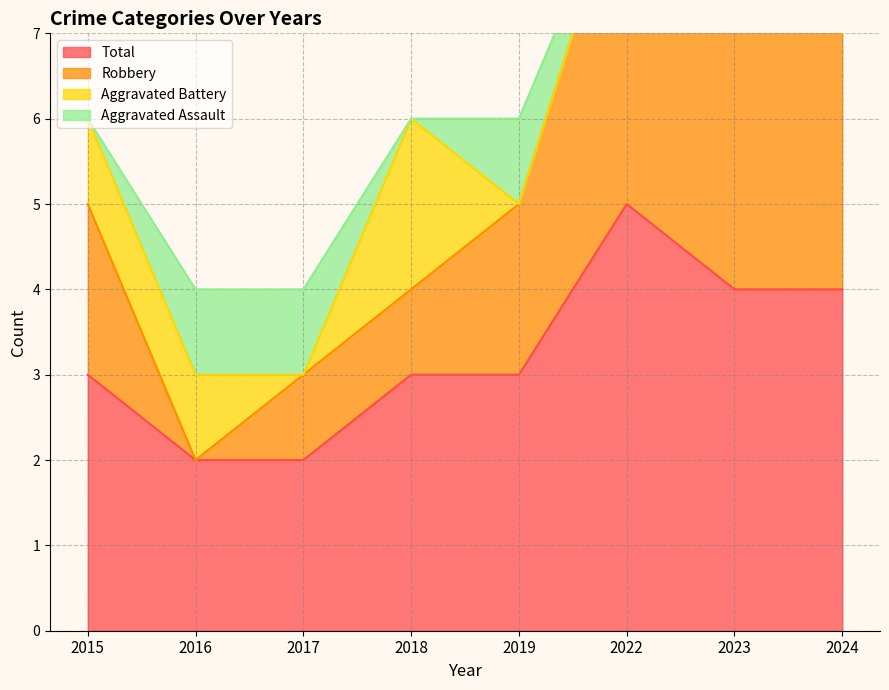

The Total series shows 5 at 2022. True or false?

True